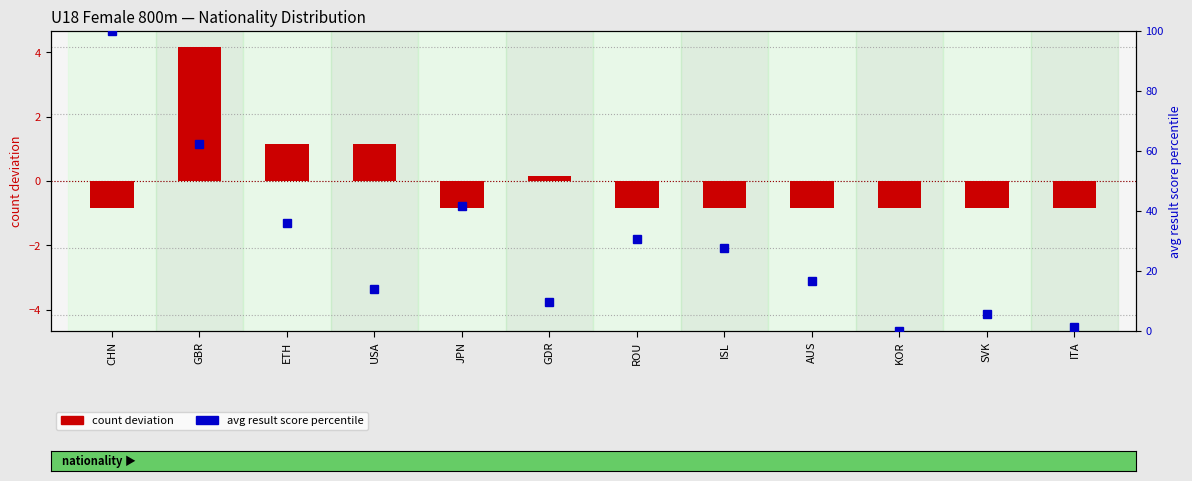

What is the spread (max minus min) of values at SVK?

6.4